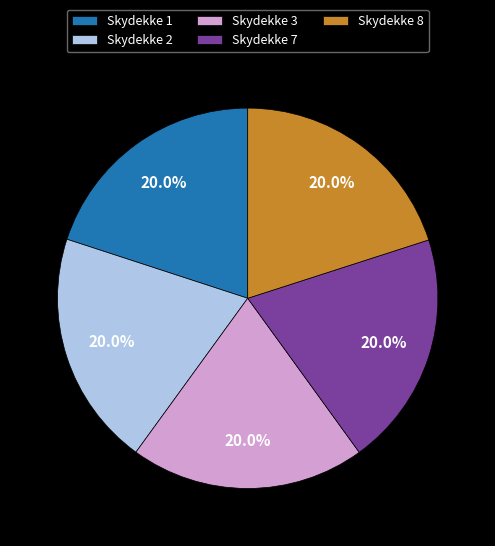

Count the number of slices in the pie.

5